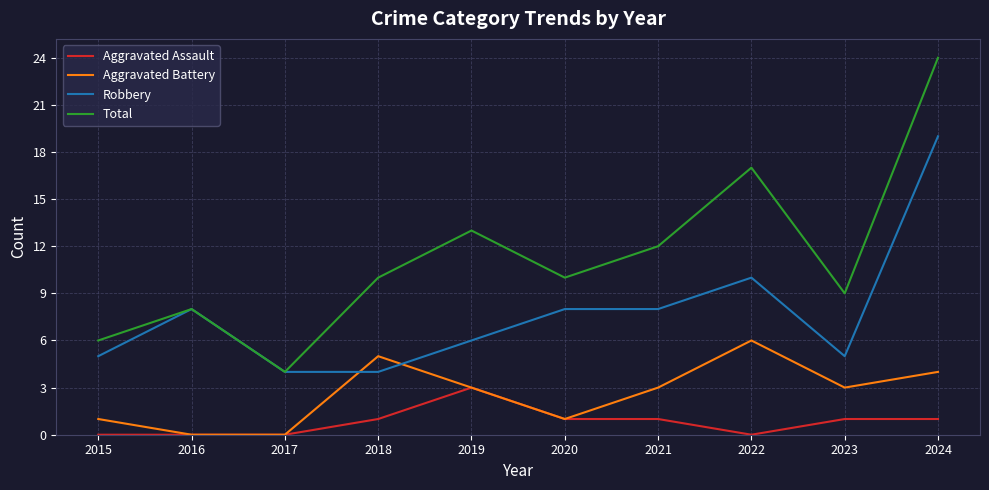

At which category is the sum across all series the highest?

2024